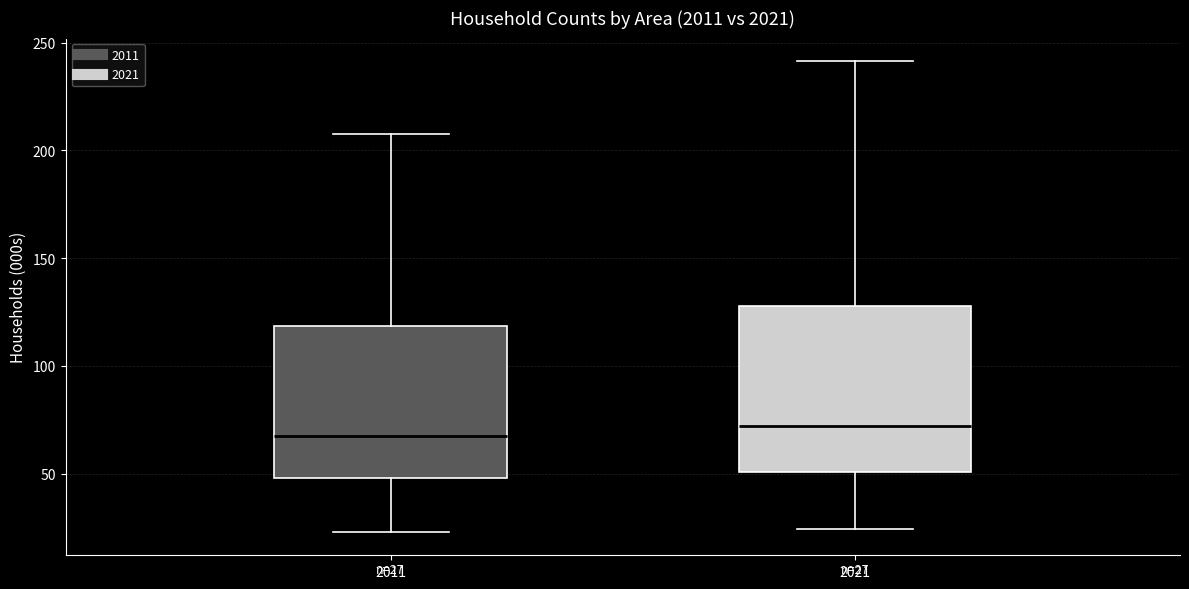

Comparing the boxes themselves (not the whiskers), which one is the tallest?

2021